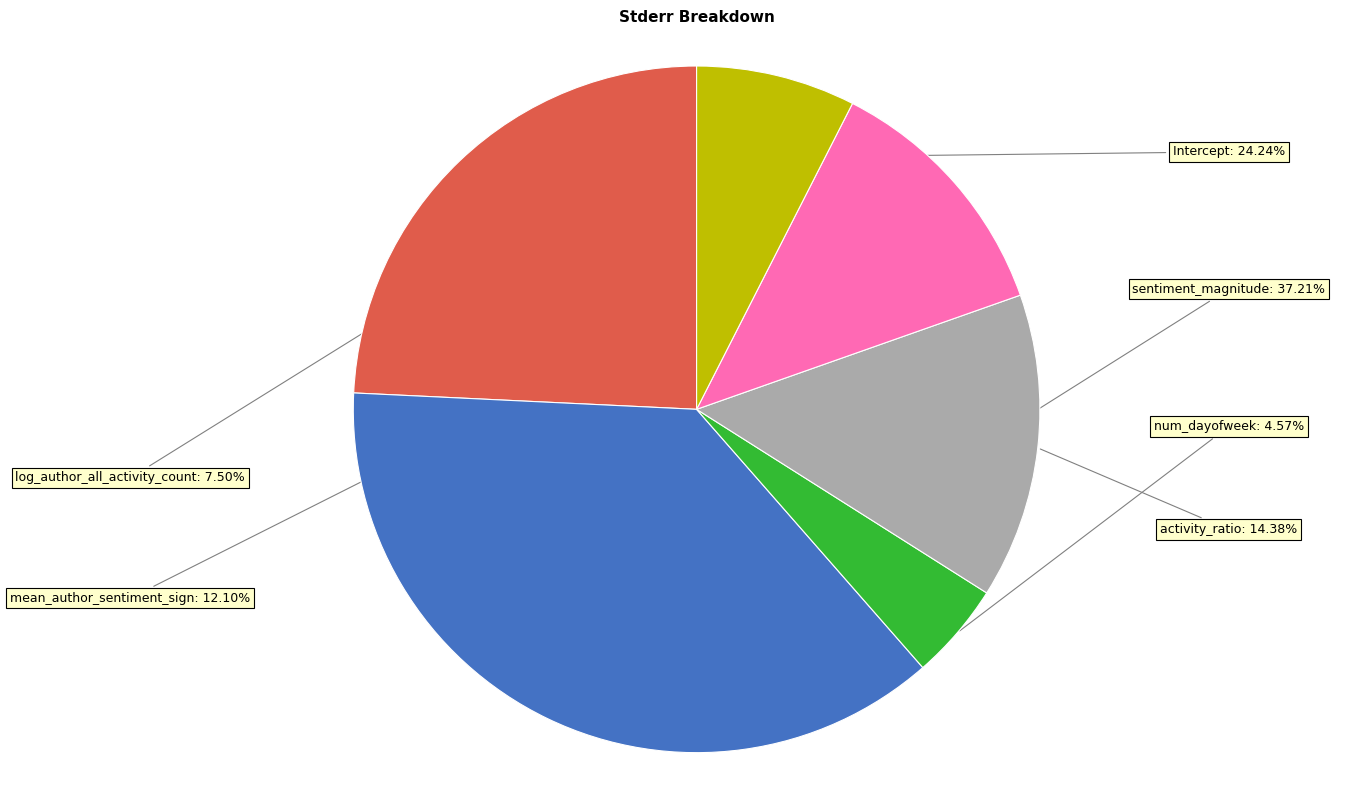

Does any single category account for the majority?

No